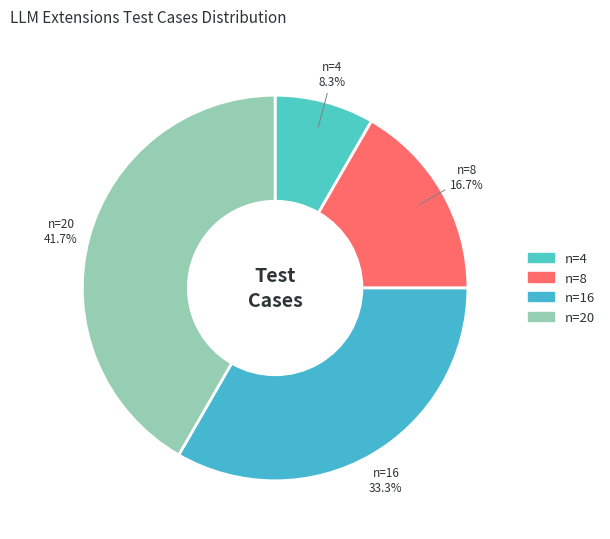

Count the number of slices in the pie.

4